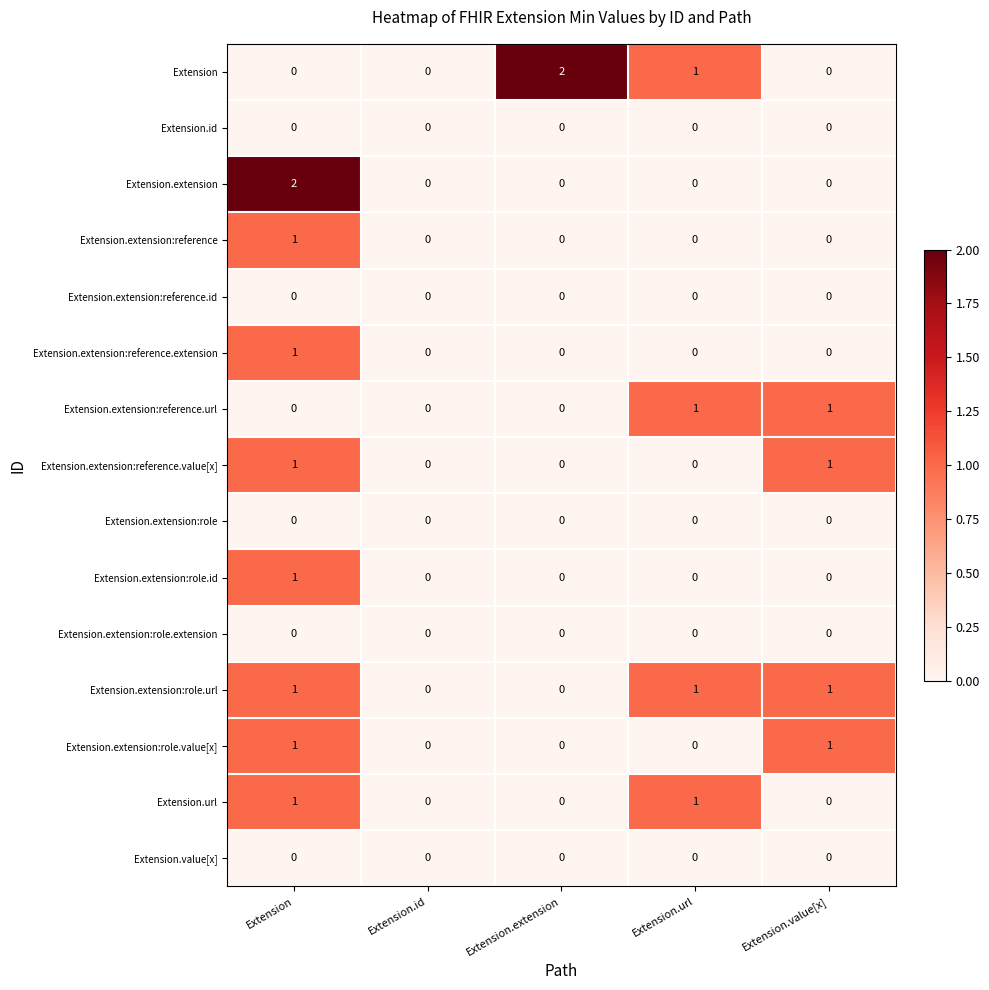

Between Extension.extension and Extension.value[x], which series saw the biggest shift?

Extension